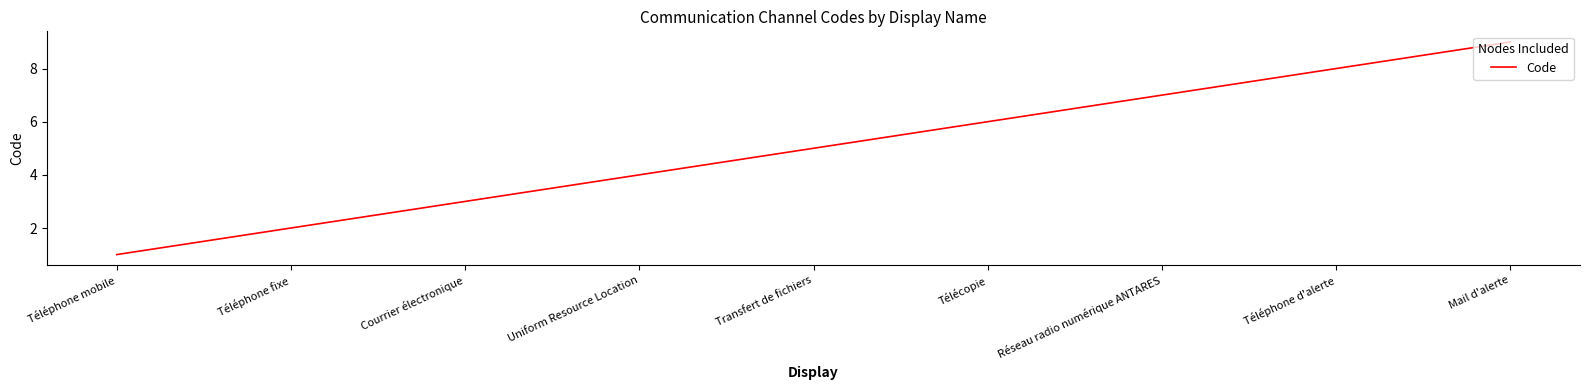

How many lines are shown in the chart?

1